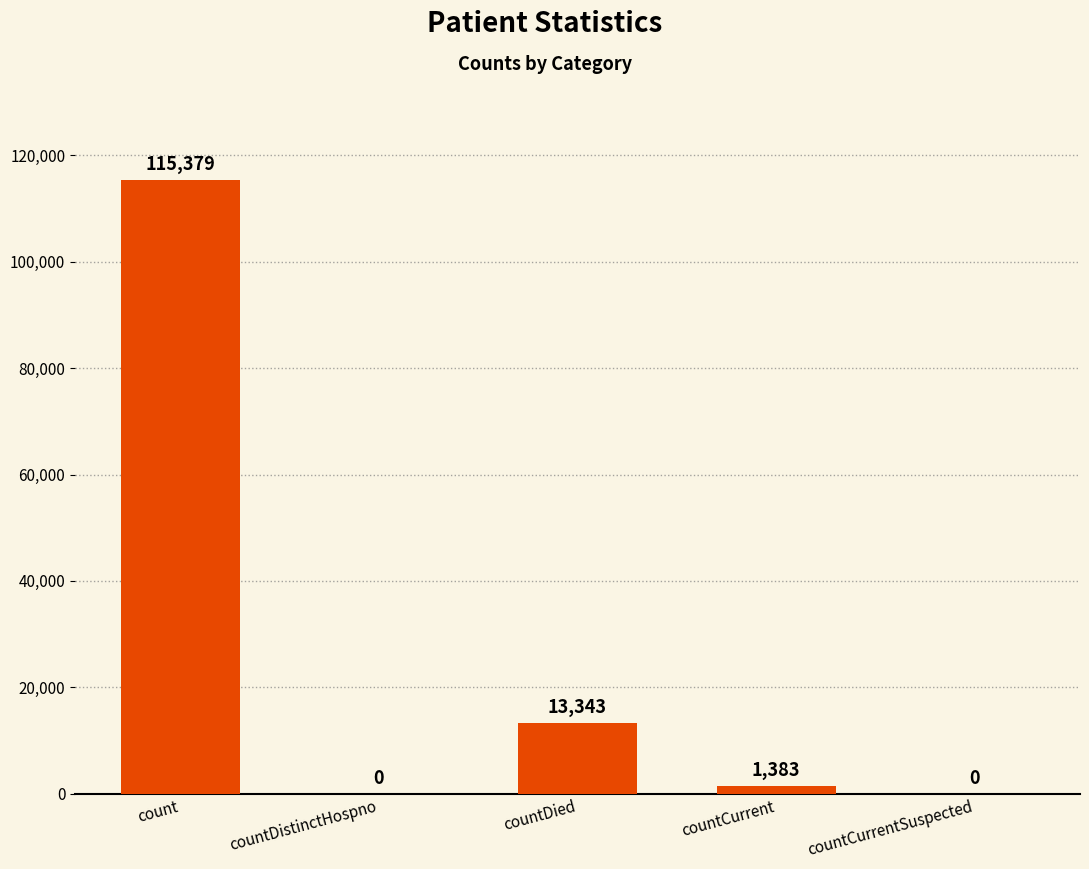

Between count and countDied, which is larger?

count